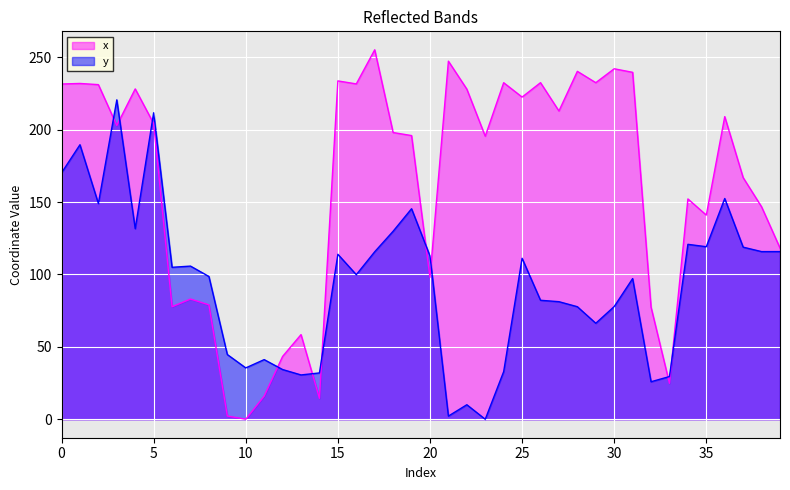

Which series has the largest total across all categories?

x